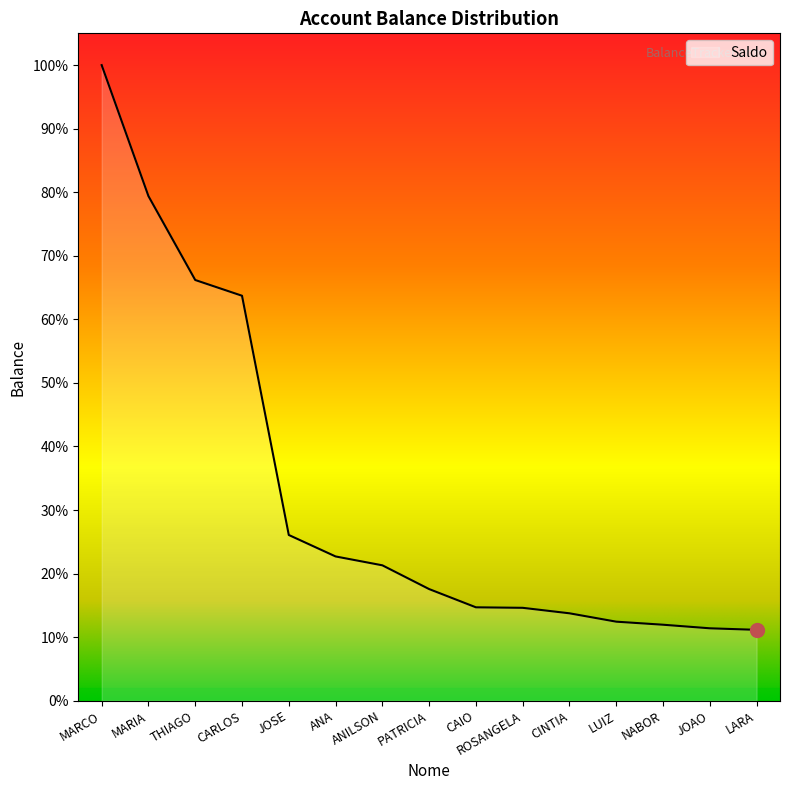

At which category does the chart reach its peak across all series?

MARCO